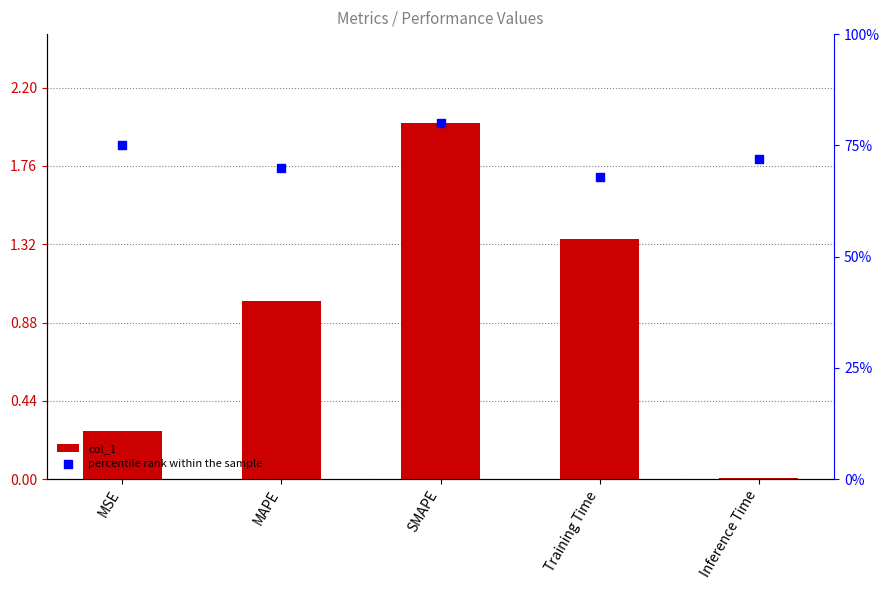

At how many categories does at least one series exceed 64?

5